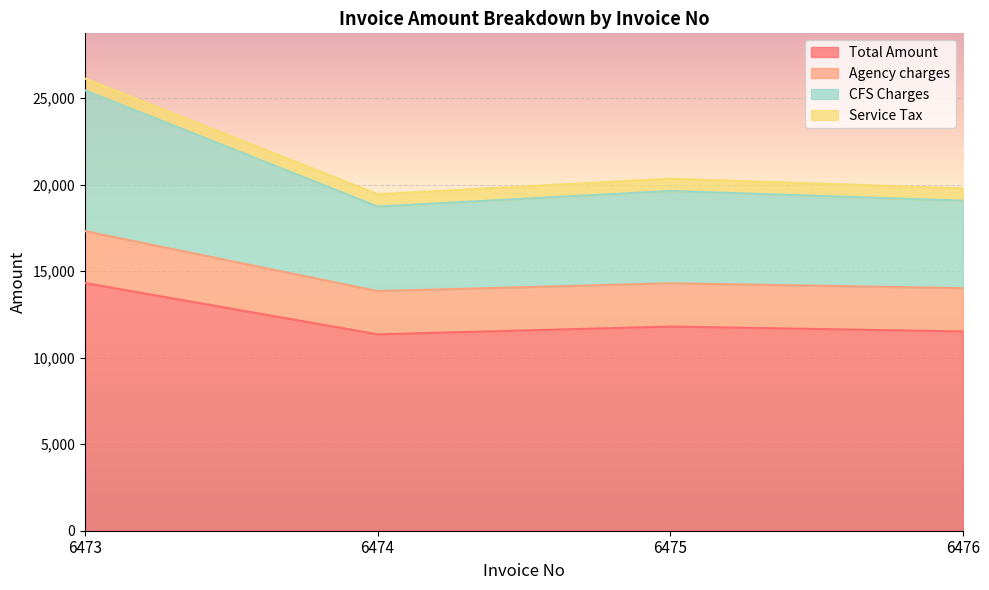

At which category is the sum across all series the highest?

6473